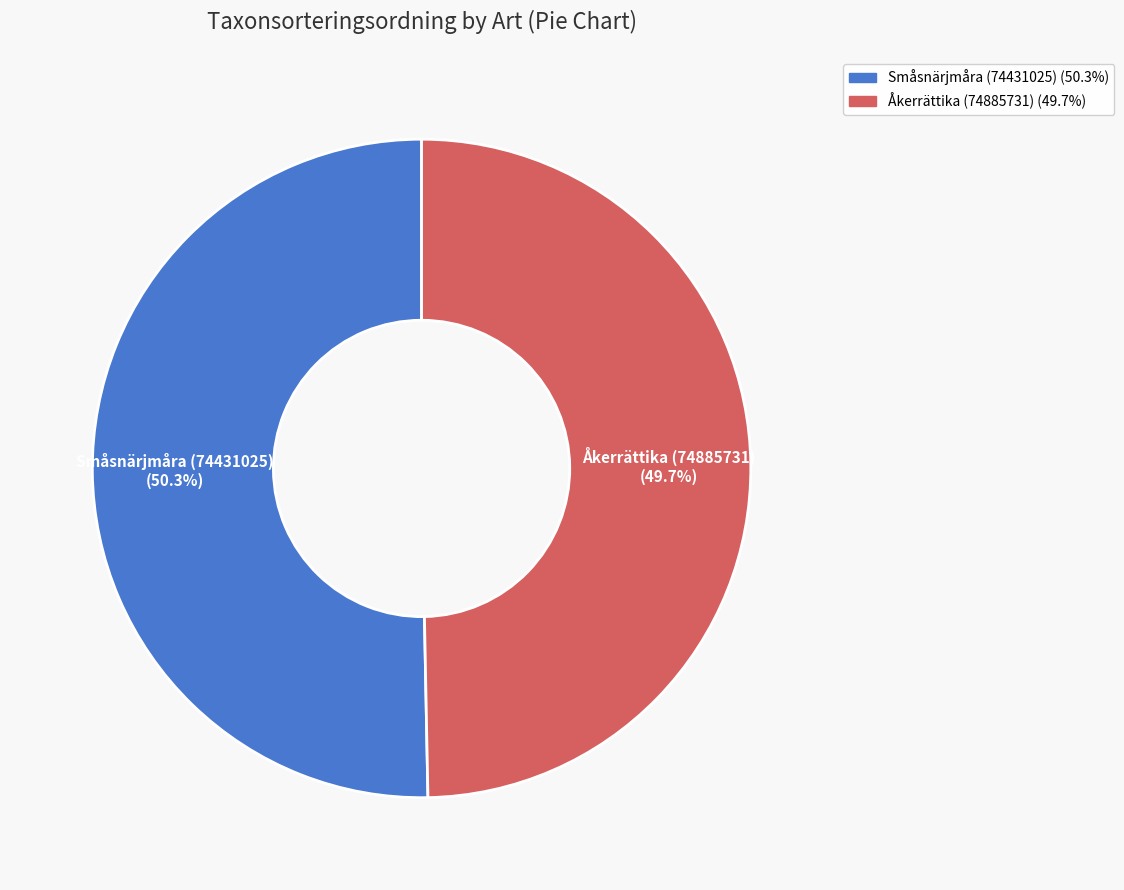

Between Åkerrättika (74885731) and Småsnärjmåra (74431025), which is larger?

Småsnärjmåra (74431025)